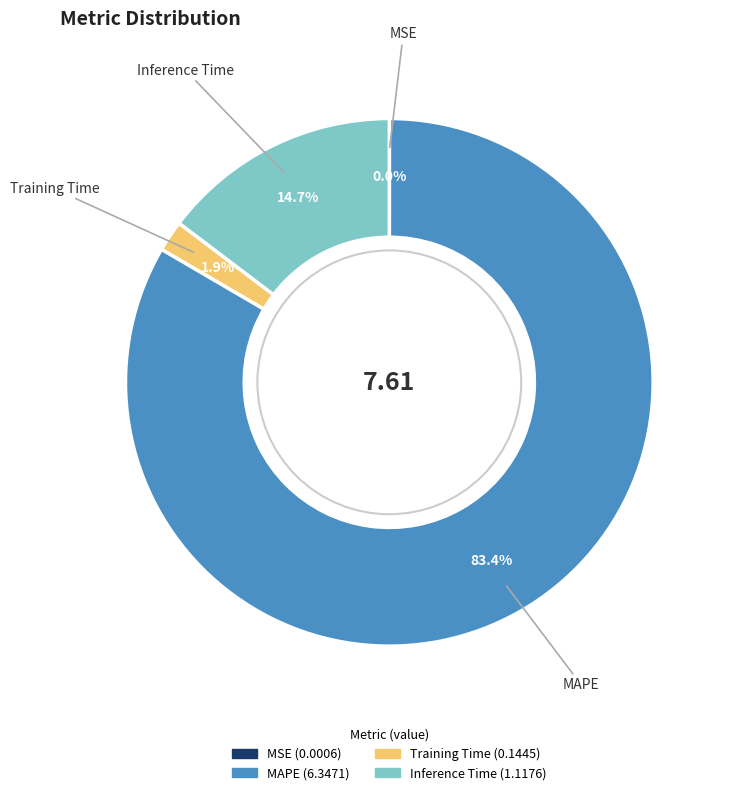

Which category has the biggest portion of the pie?

MAPE